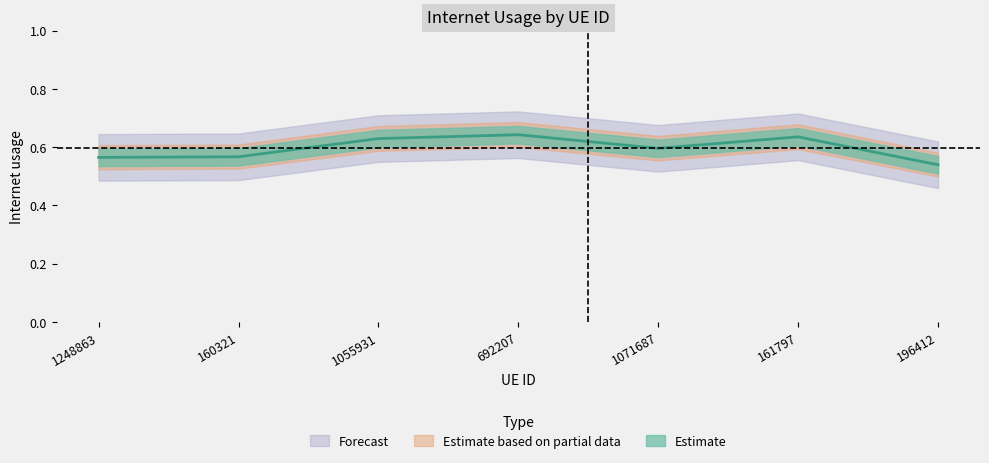

What position from the left is 161797?

6